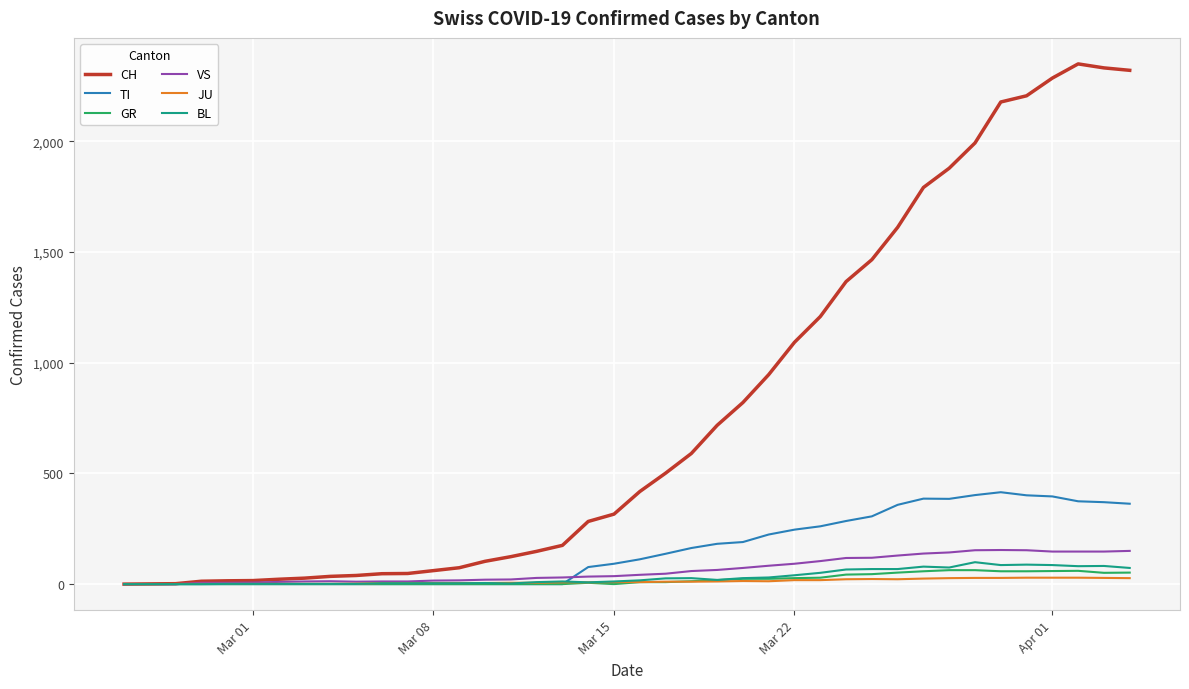

Count the number of data series in this chart.

6